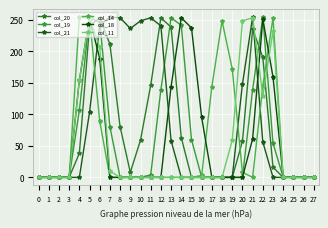

Where do col_20 and col_18 first cross each other?

5 and 6